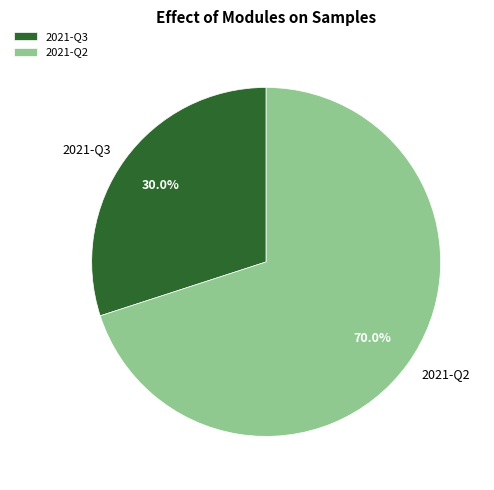

What is the smallest slice in the pie chart?

2021-Q3